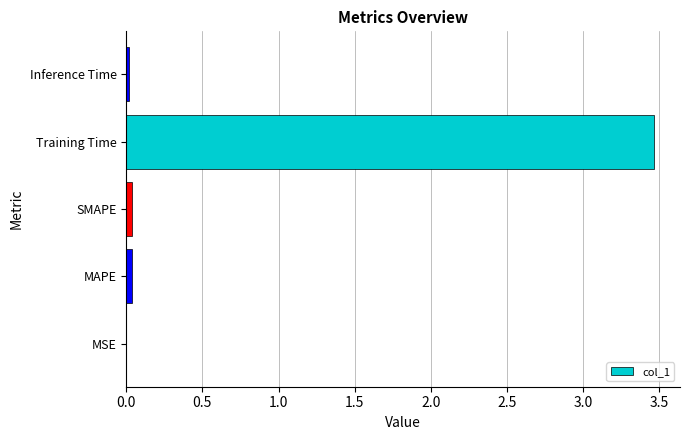

Between Training Time and MAPE, which is larger?

Training Time